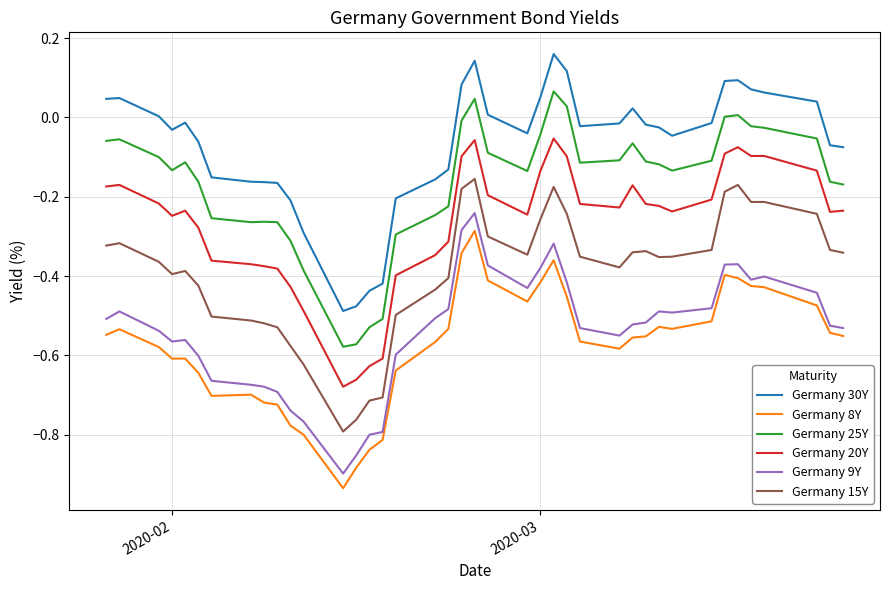

What is the difference between the maximum and minimum values in the Germany 30Y series?

0.6